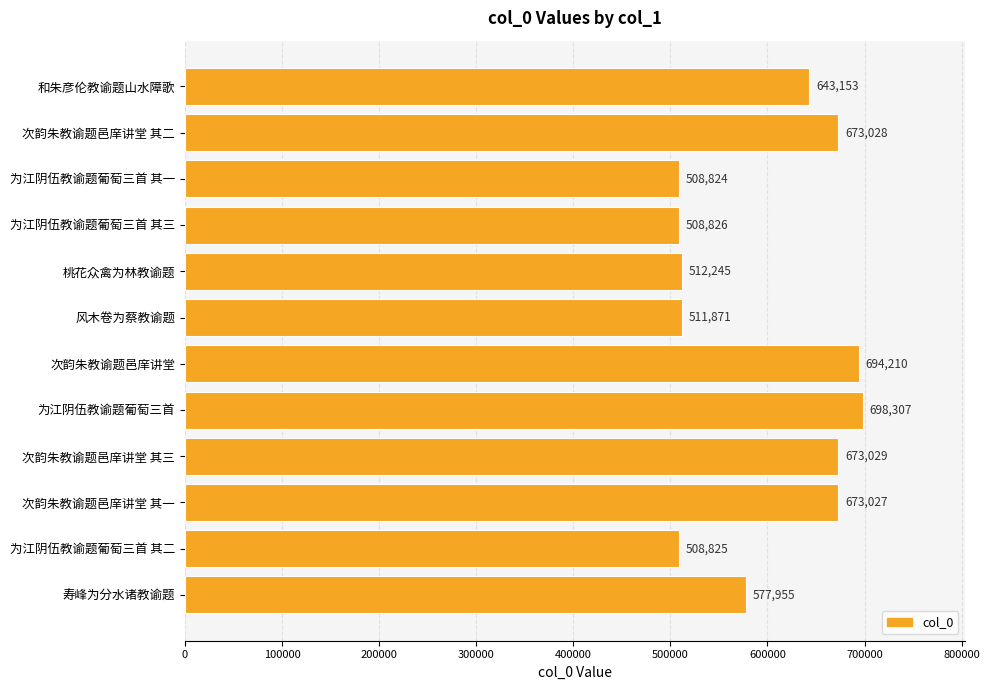

How many categories are shown in the chart?

12